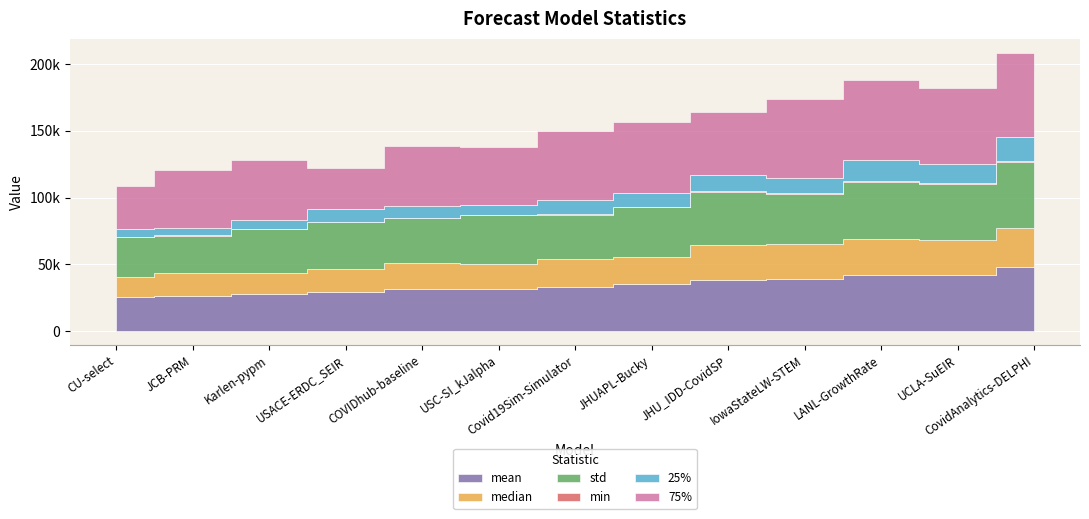

At which label is min closest to 456?

JHU_IDD-CovidSP